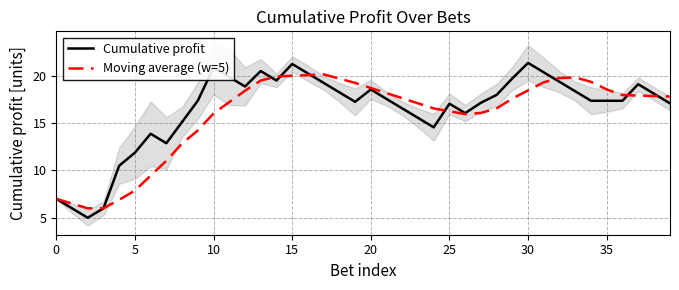

How many distinct data groups are displayed?

2